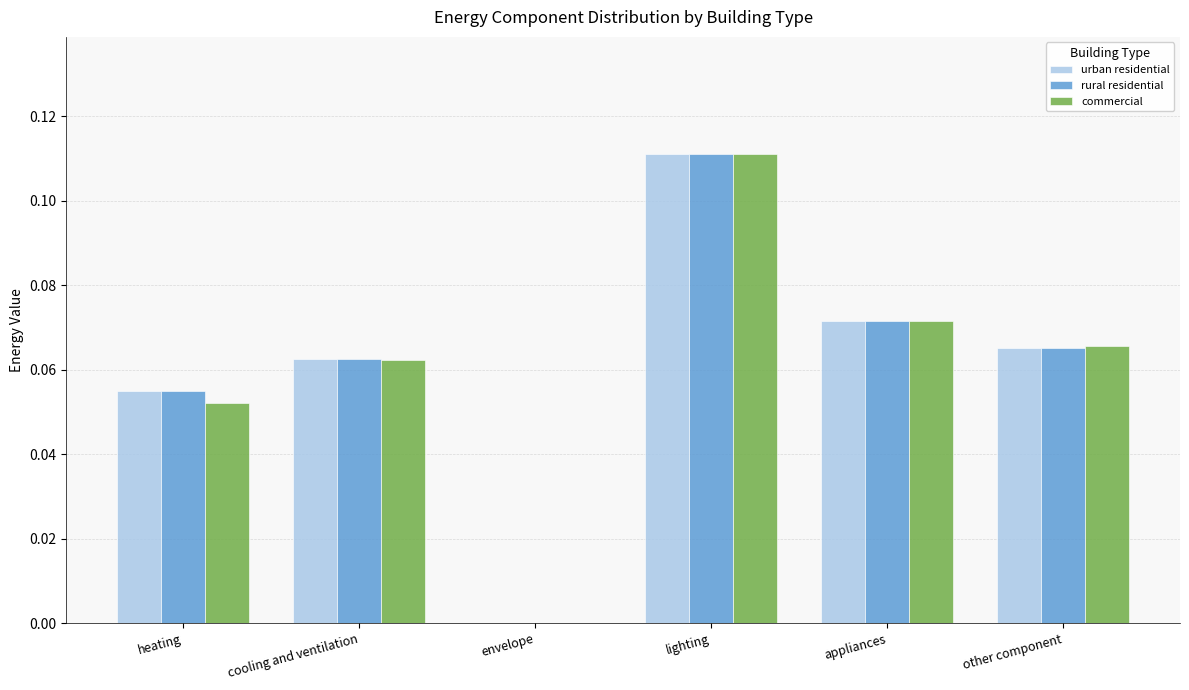

Which series changed the most between cooling and ventilation and lighting?

commercial